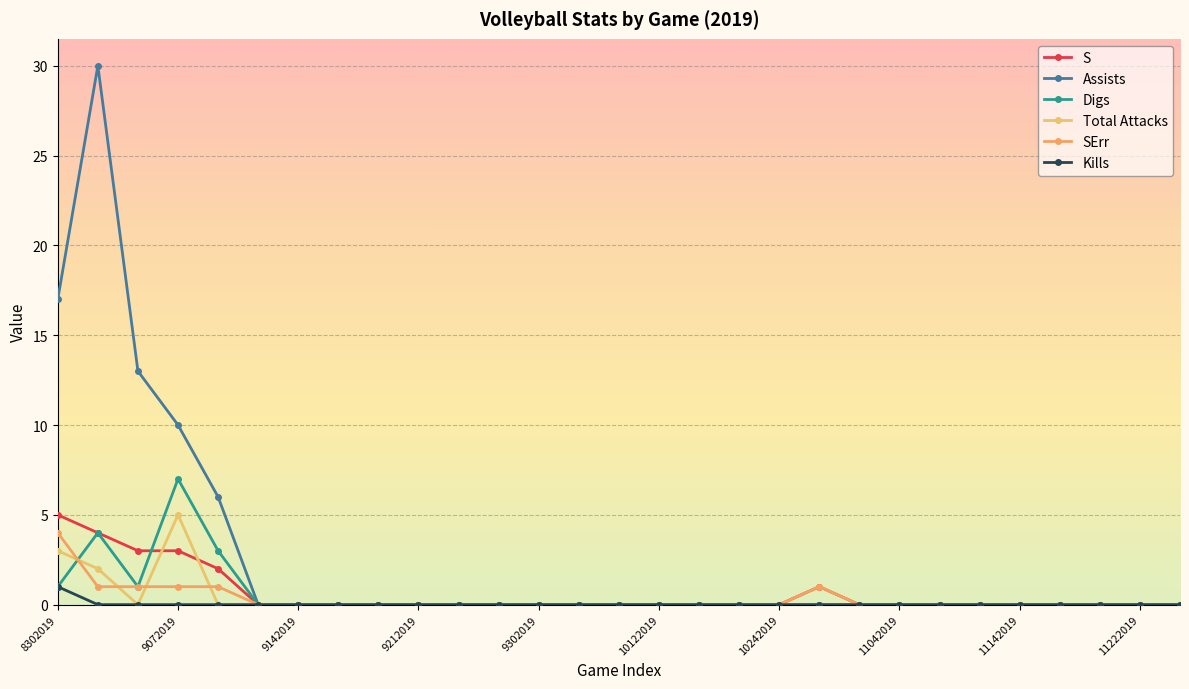

Which series has the largest range (max minus min)?

Assists